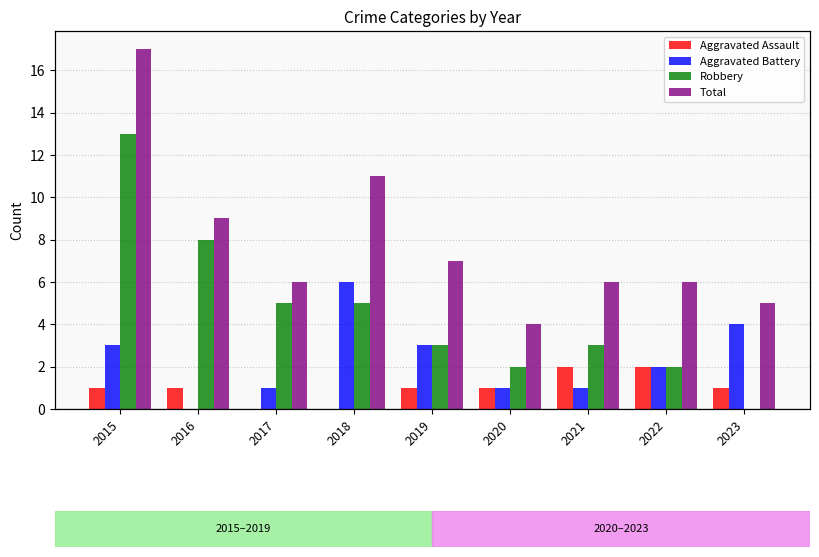

List the series in order of their overall mean, lowest first.

Aggravated Assault, Aggravated Battery, Robbery, Total